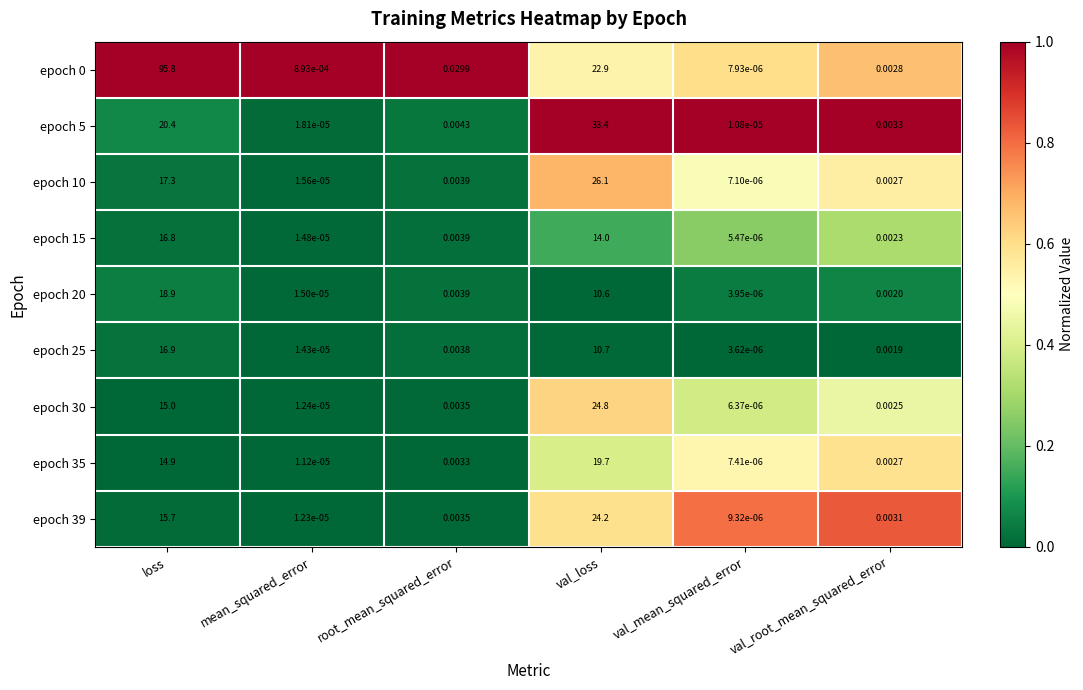

Rank the categories by epoch 10 value from lowest to highest.

val_mean_squared_error, mean_squared_error, val_root_mean_squared_error, root_mean_squared_error, loss, val_loss